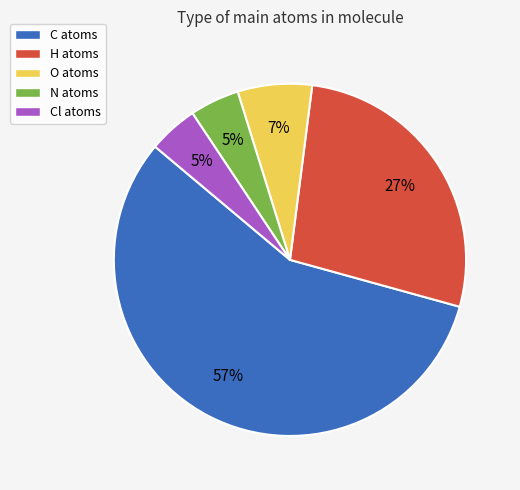

How many segments does this pie chart have?

5